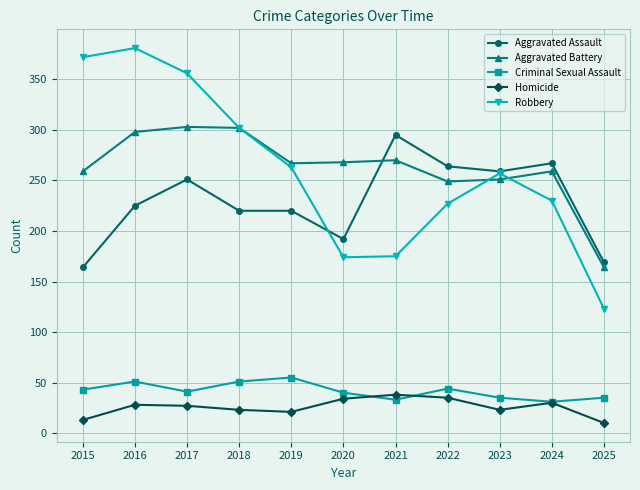

At which label does Aggravated Battery first exceed 267?

2016